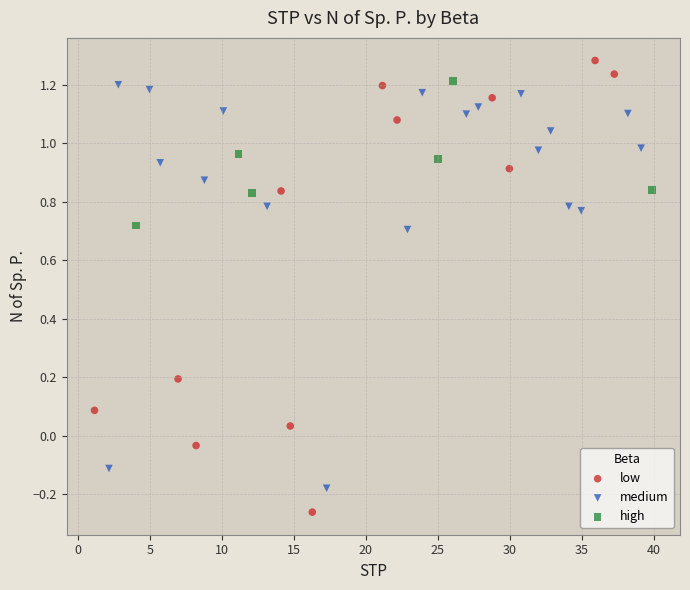

Which series contains the lowest Y value?

low